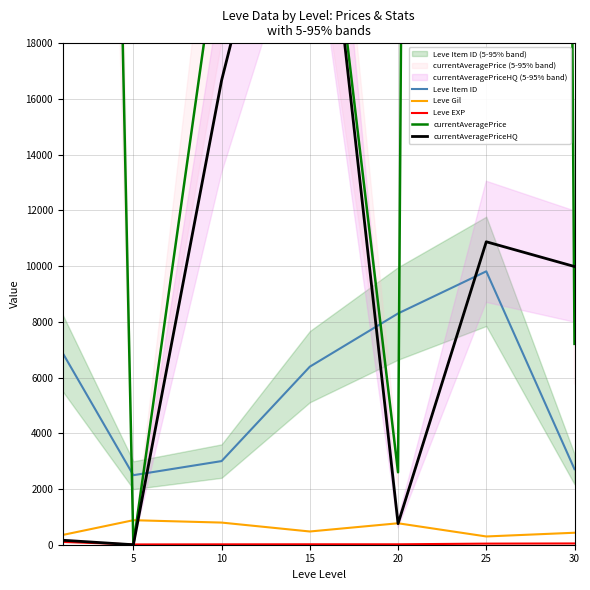

Which series ends up on top after the final intersection of currentAveragePrice and Leve Item ID?

currentAveragePrice